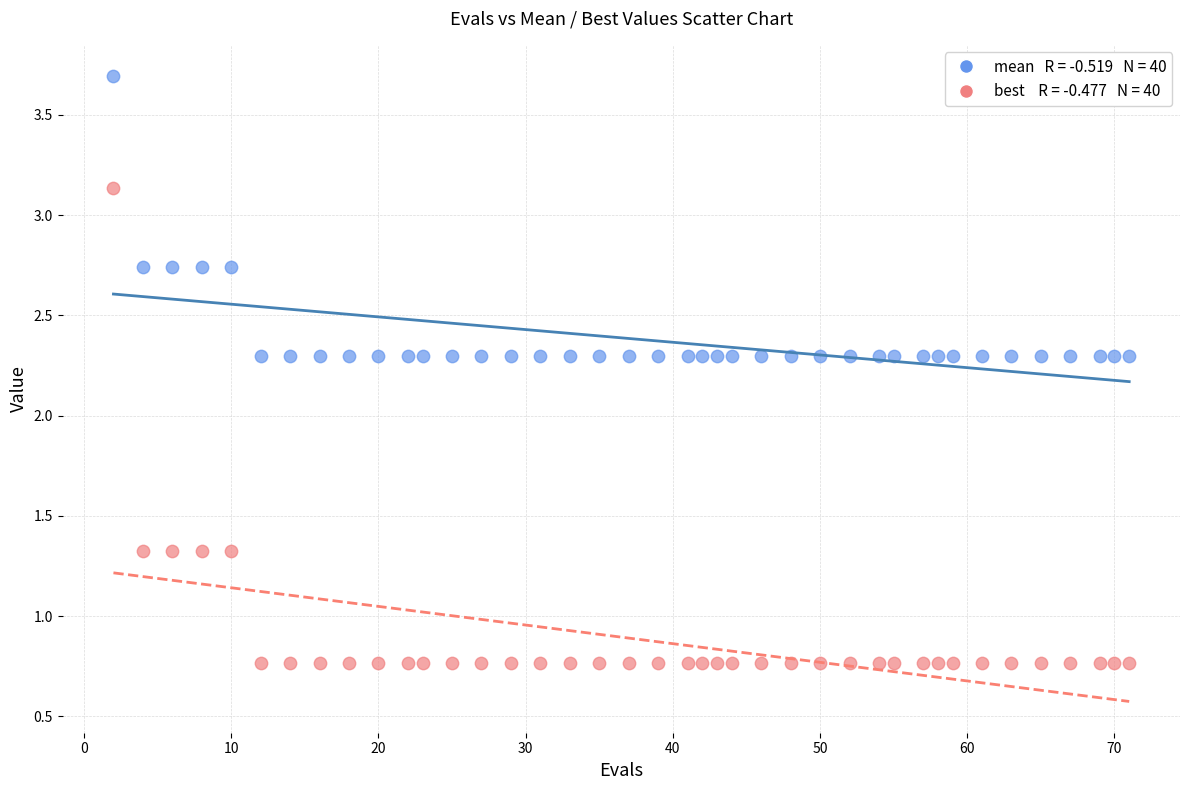

Across all data points, what is the range of X values (max minus min)?

69.0